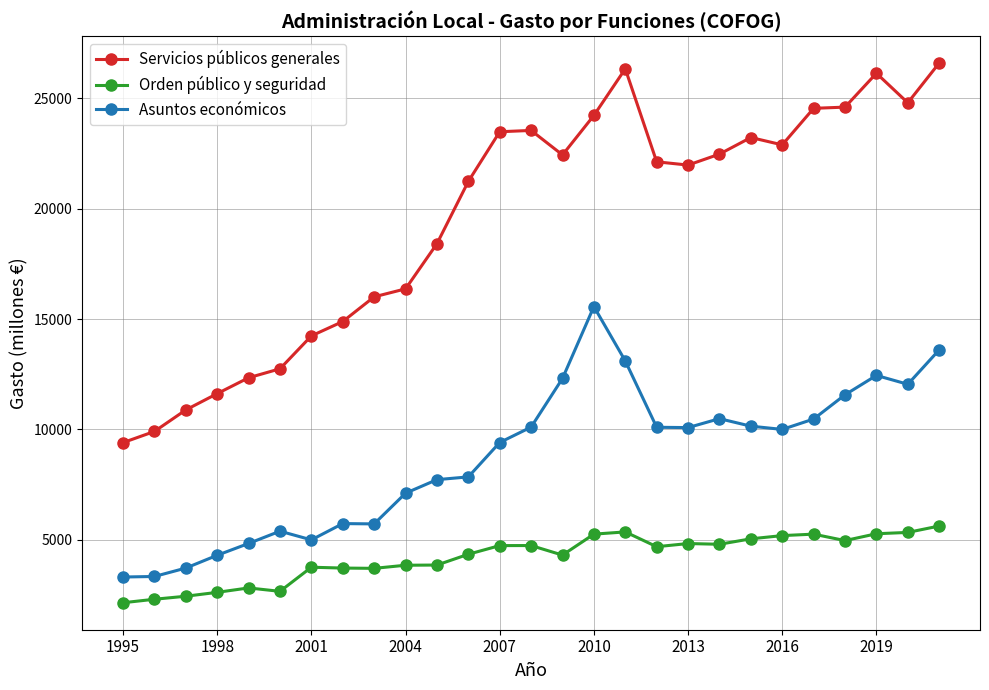

True or false: Orden público y seguridad and Asuntos económicos intersect in this chart.

False